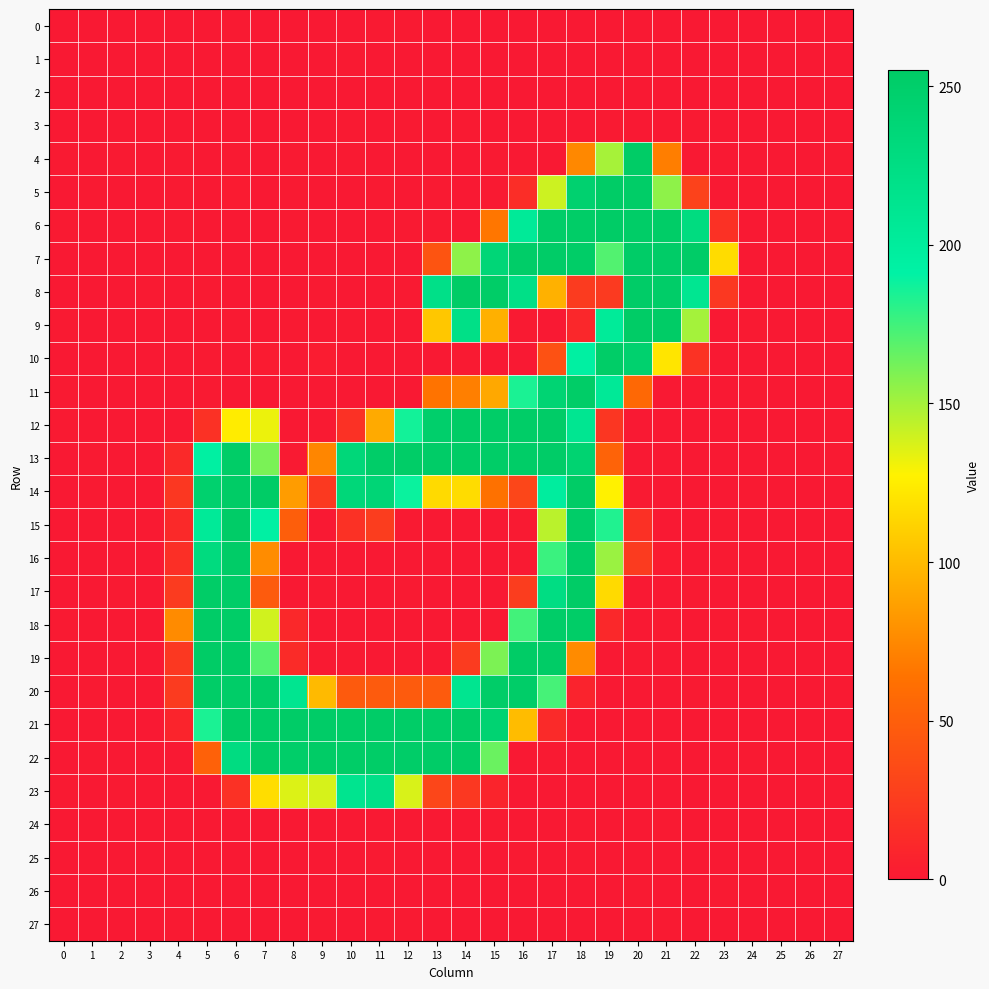

What is the total value across all series at 23?

162.4